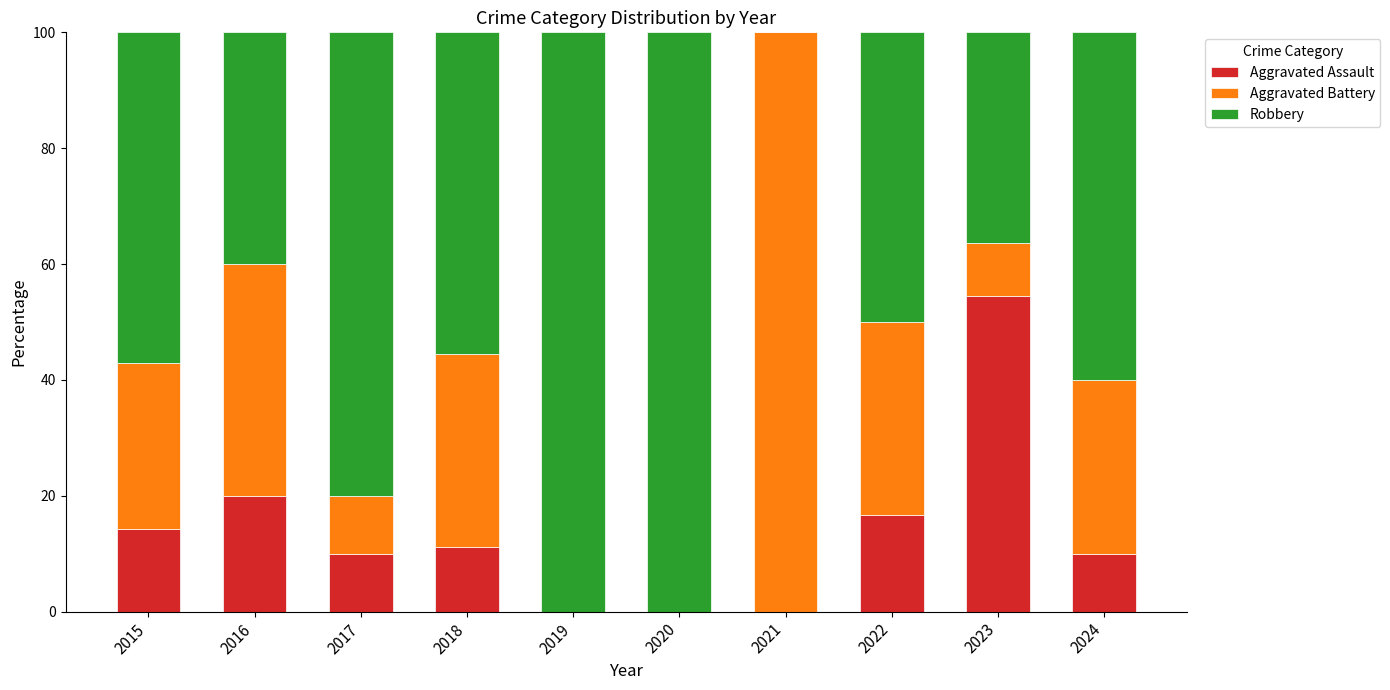

How many distinct data groups are displayed?

3